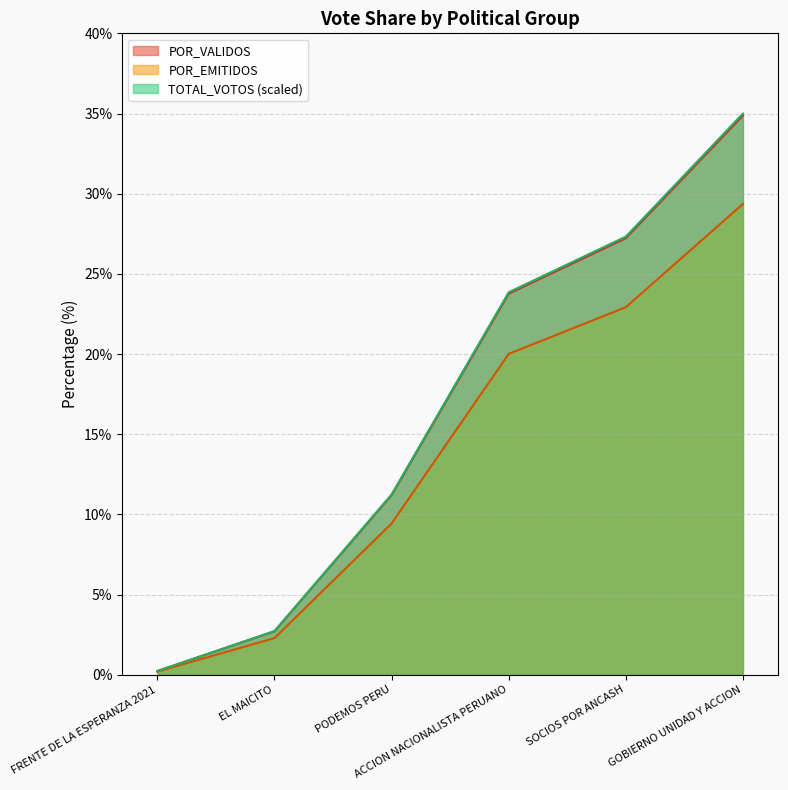

Does the chart display data point markers on the line(s)?

No